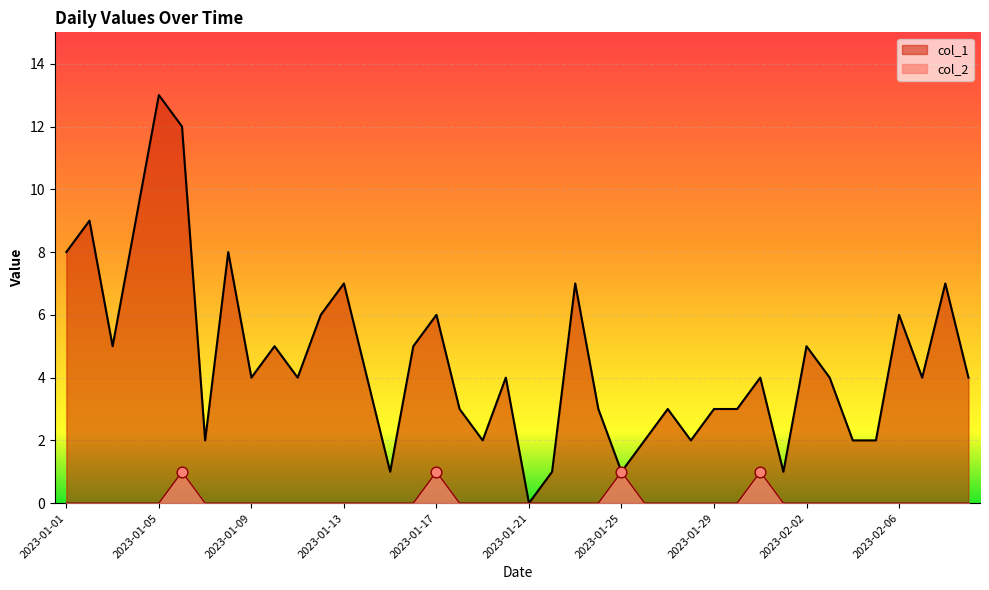

Which series contains the highest Y value?

col_1